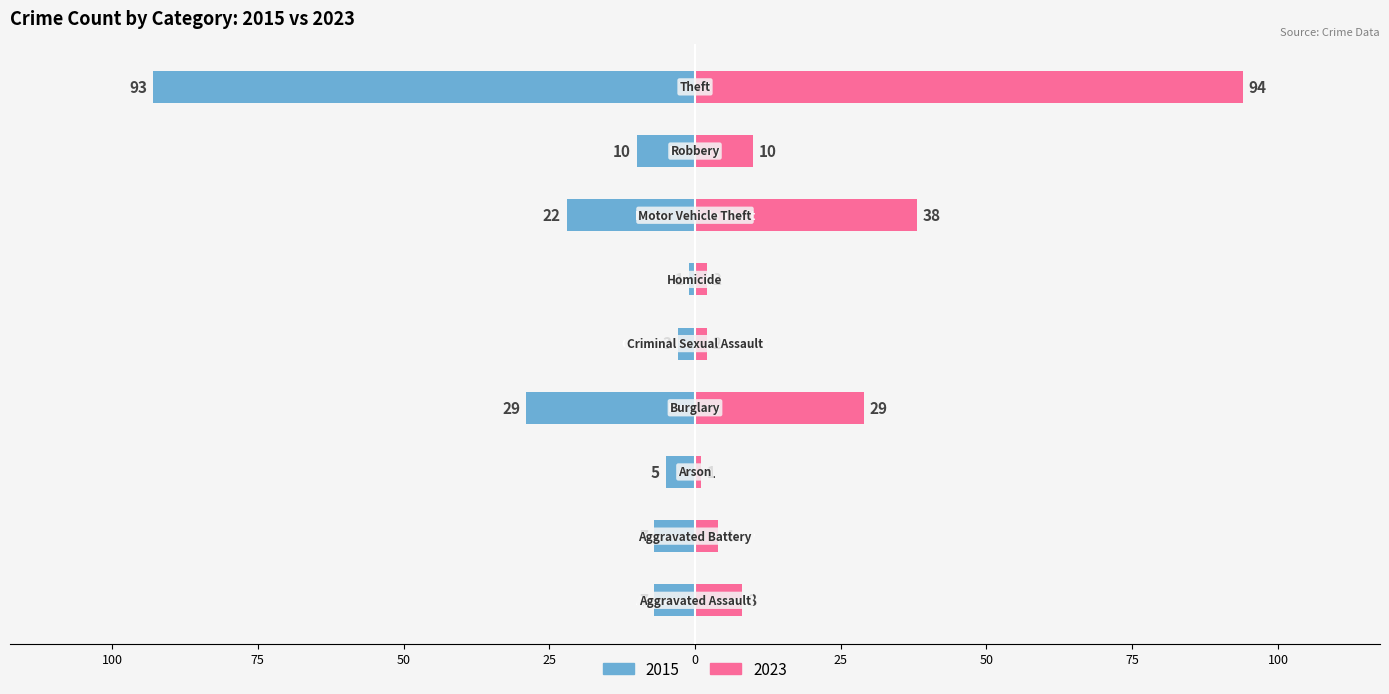

What is the sum of the 2023 values at Robbery and Motor Vehicle Theft?

48